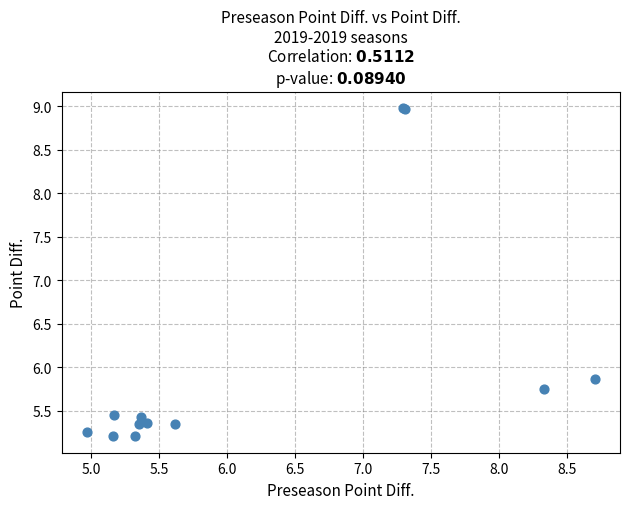

What Y value in the scatter plot is closest to 7?

5.9